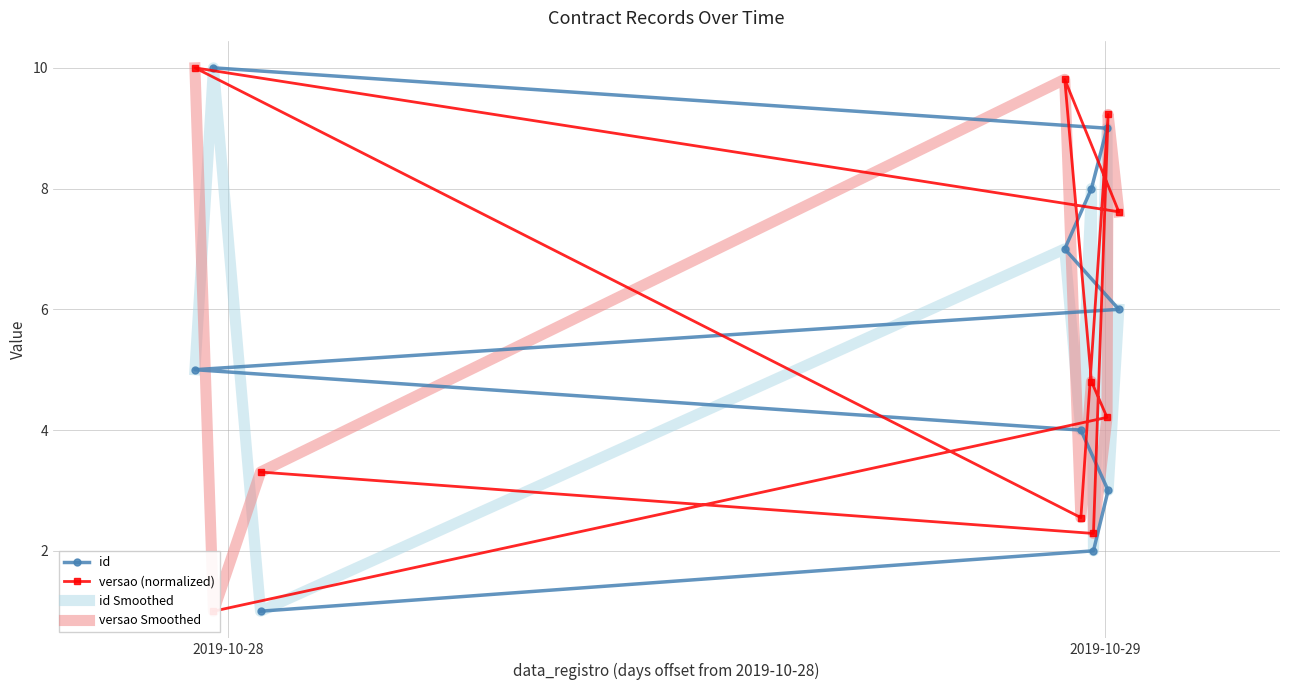

How many series are shown in this chart?

4